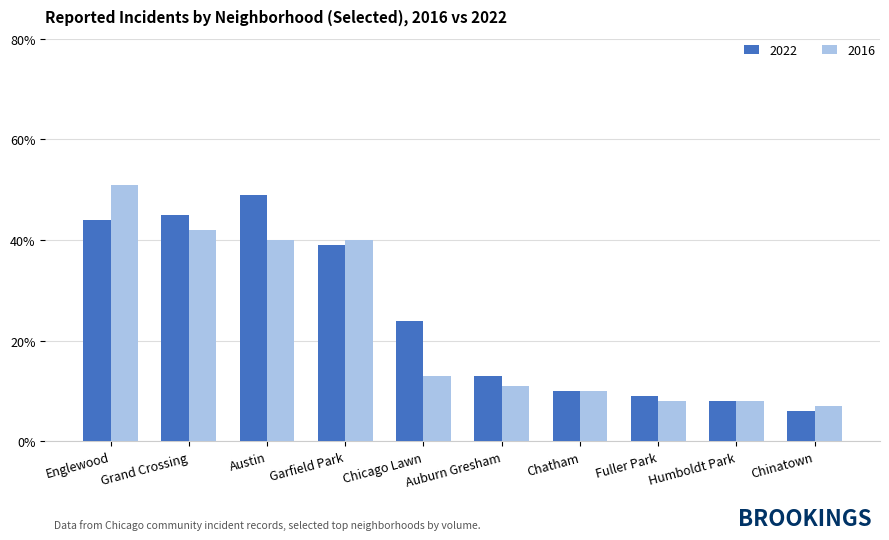

What is the minimum value for 2016?

7